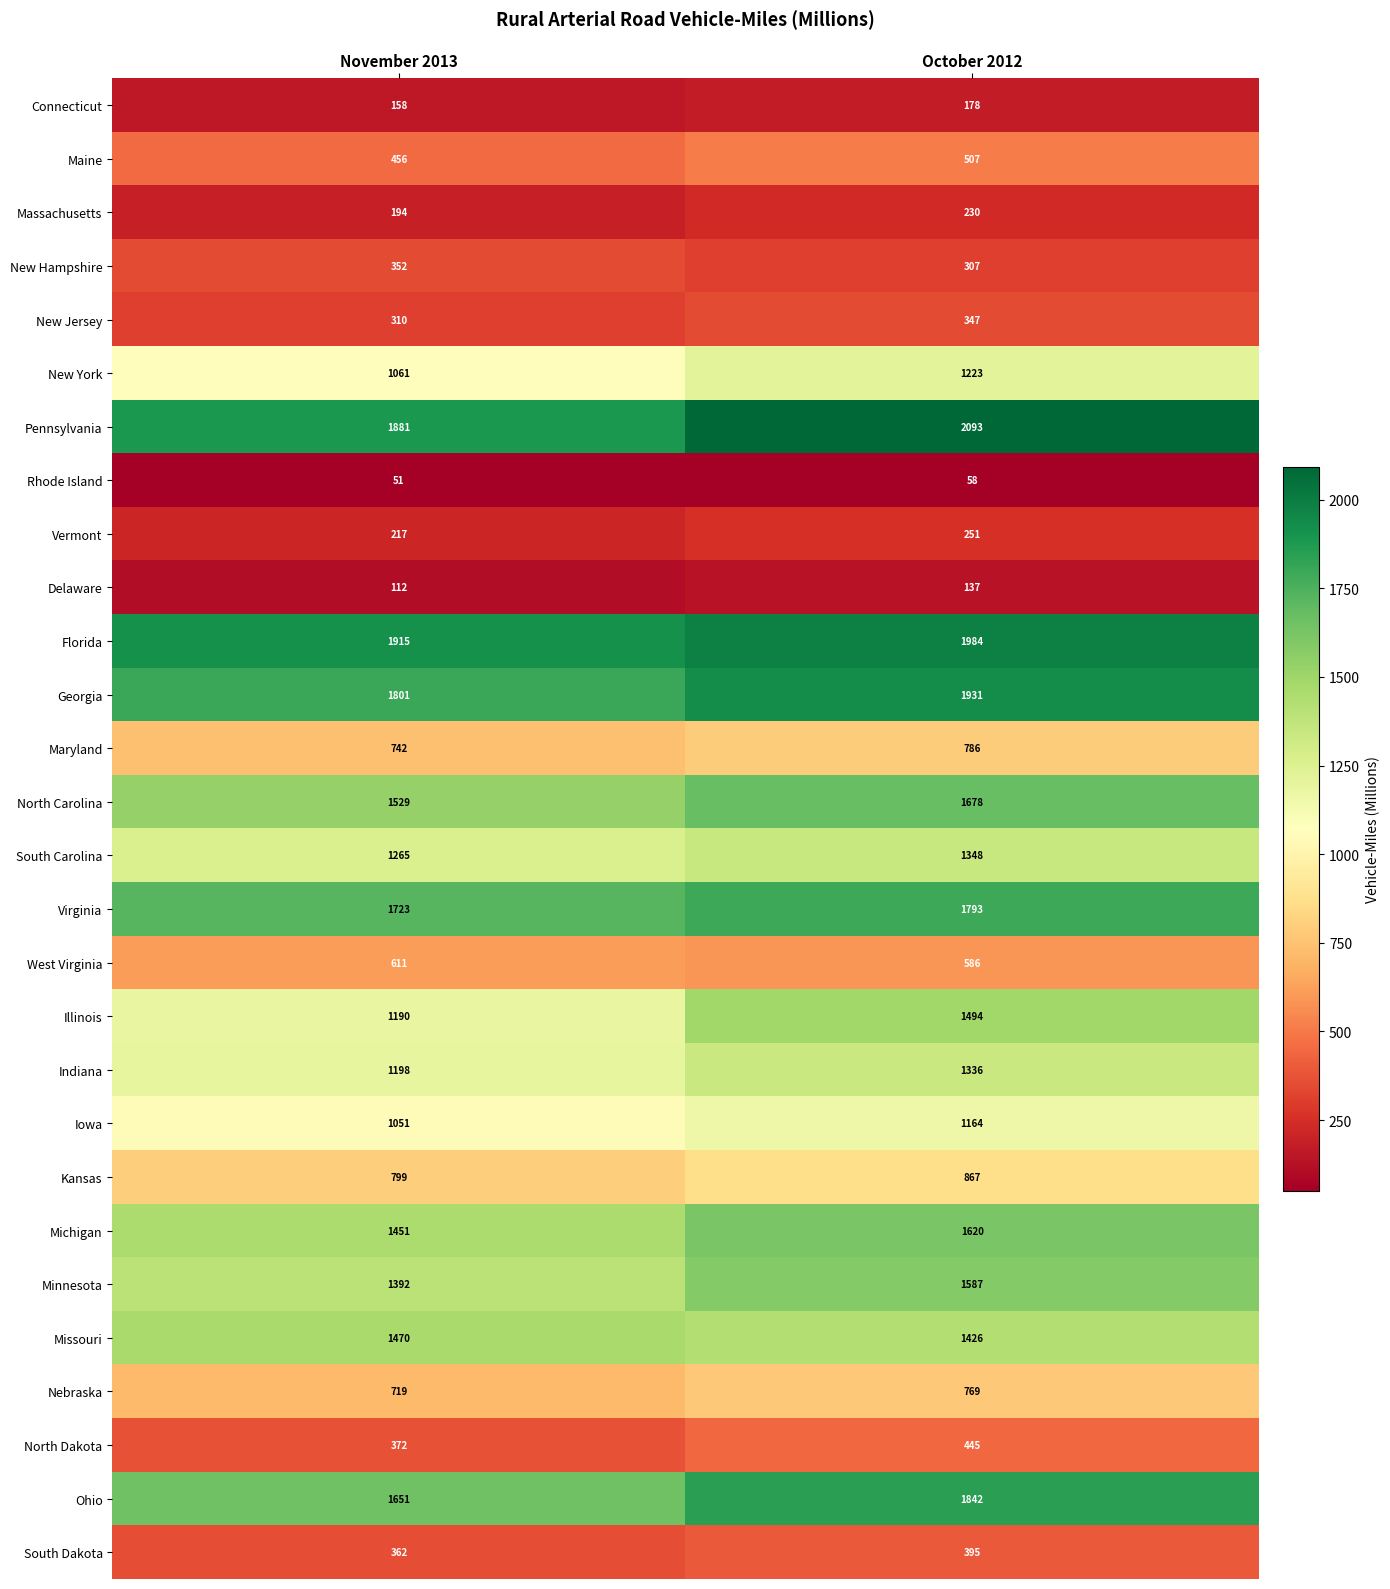

Rank the series by their maximum value, from highest to lowest.

Pennsylvania, Florida, Georgia, Ohio, Virginia, North Carolina, Michigan, Minnesota, Illinois, Missouri, South Carolina, Indiana, New York, Iowa, Kansas, Maryland, Nebraska, West Virginia, Maine, North Dakota, South Dakota, New Hampshire, New Jersey, Vermont, Massachusetts, Connecticut, Delaware, Rhode Island